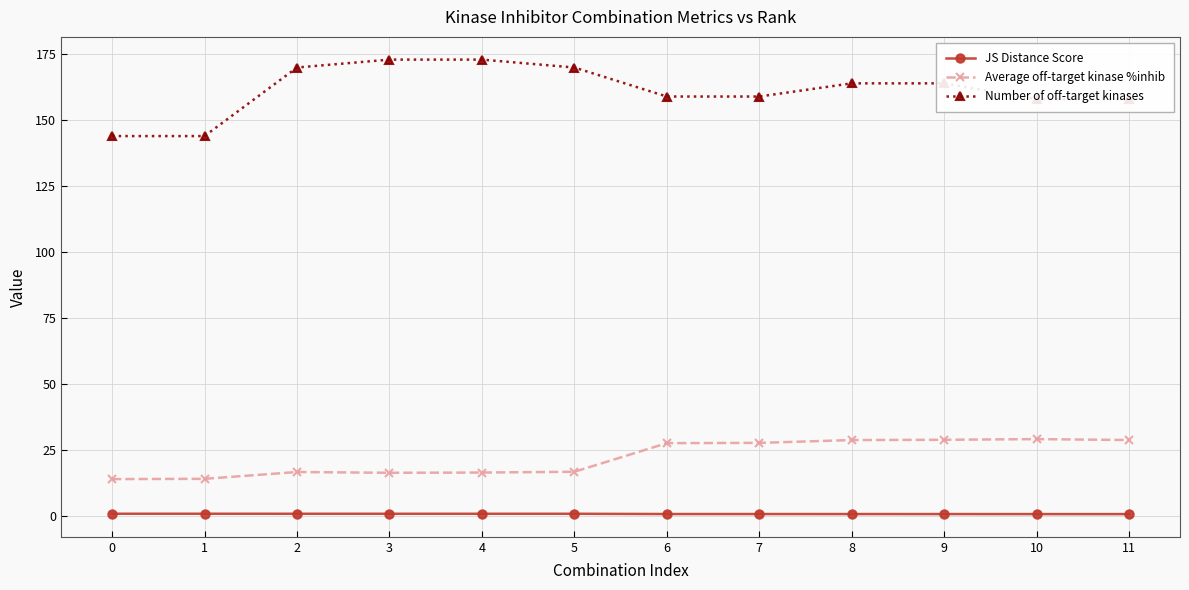

Is it true that Number of off-target kinases equals 43.0 at 5?

False